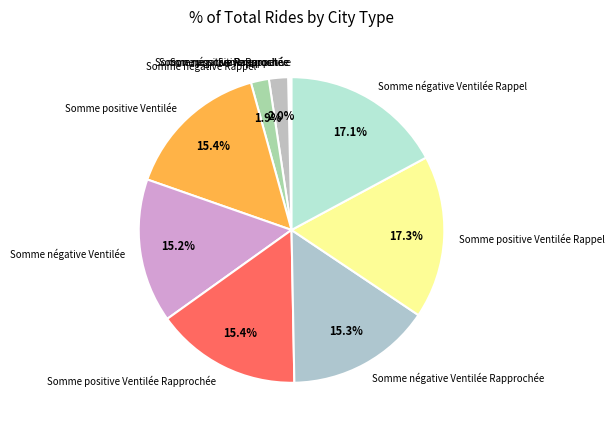

Is there a majority slice in this chart?

No